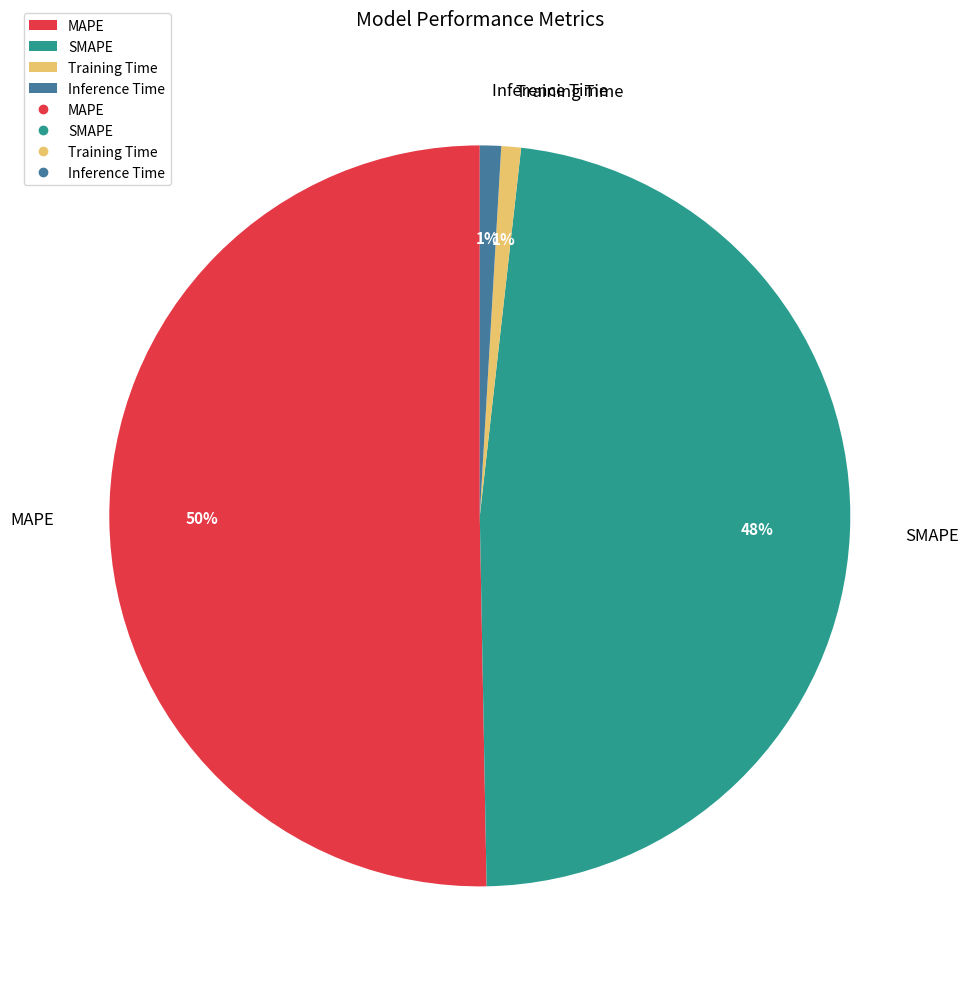

To the nearest percent, what percentage of the pie is Training Time?

1%